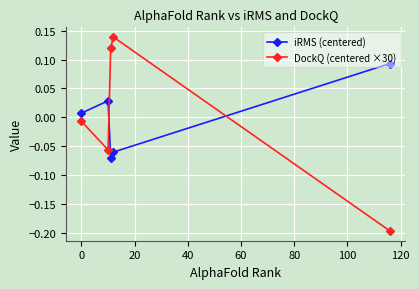

Rank the series by their maximum value, from highest to lowest.

DockQ (centered ×30), iRMS (centered)